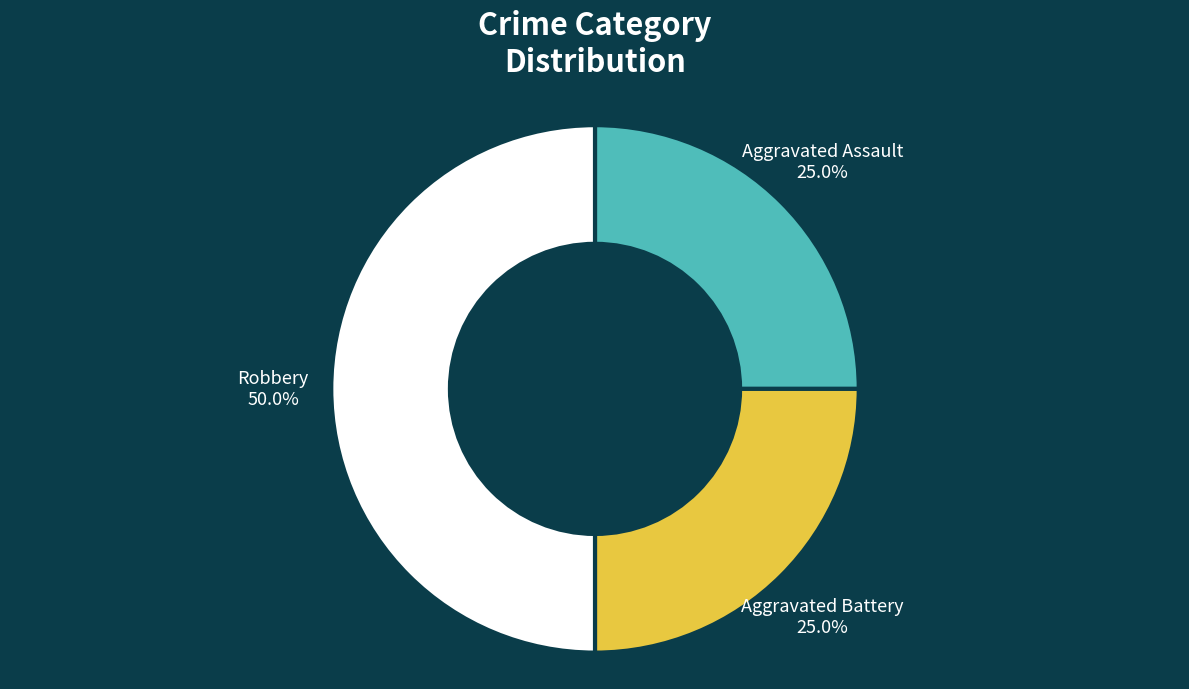

Count the number of slices in the pie.

3